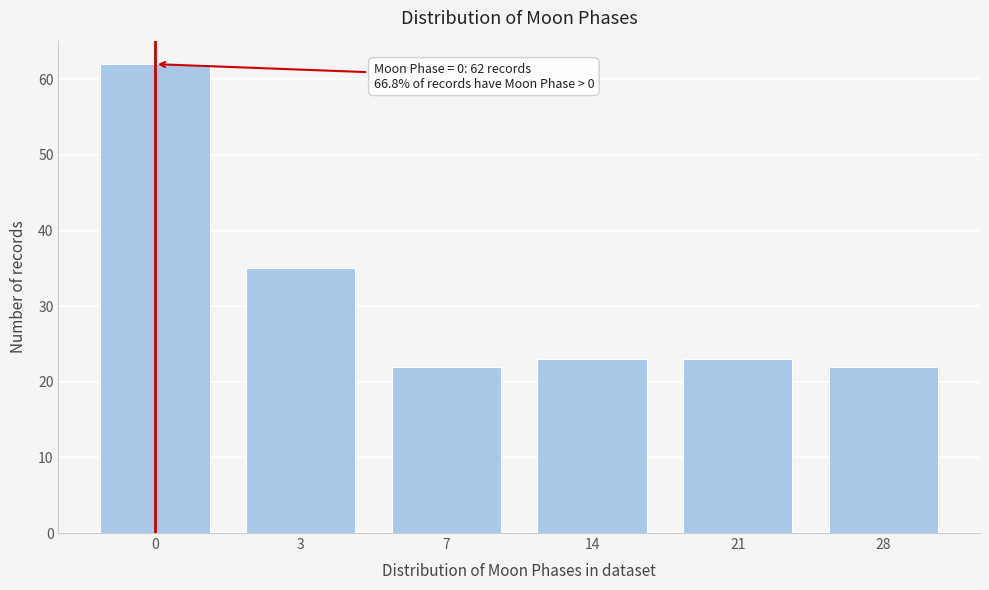

Reading left to right, list all the values displayed in this chart.

0=62	3=35	7=22	14=23	21=23	28=22